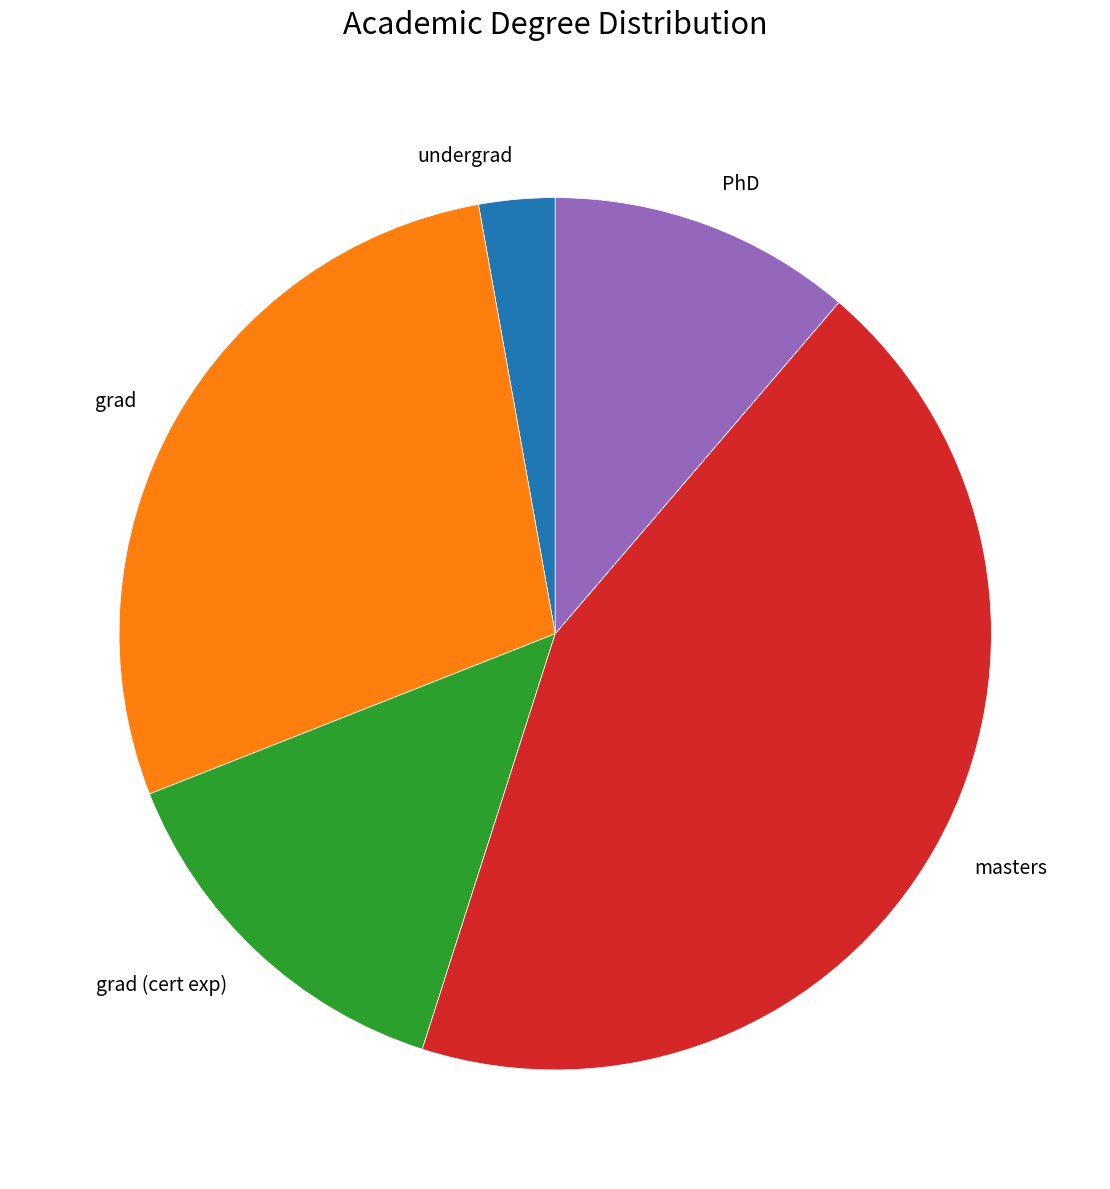

Combined, do undergrad and PhD account for over 50%?

No